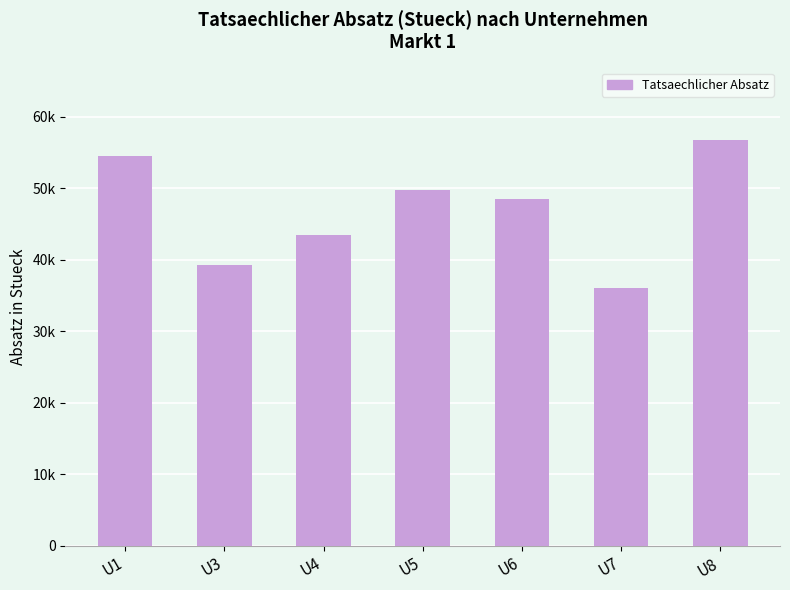

How many categories are shown in the chart?

7